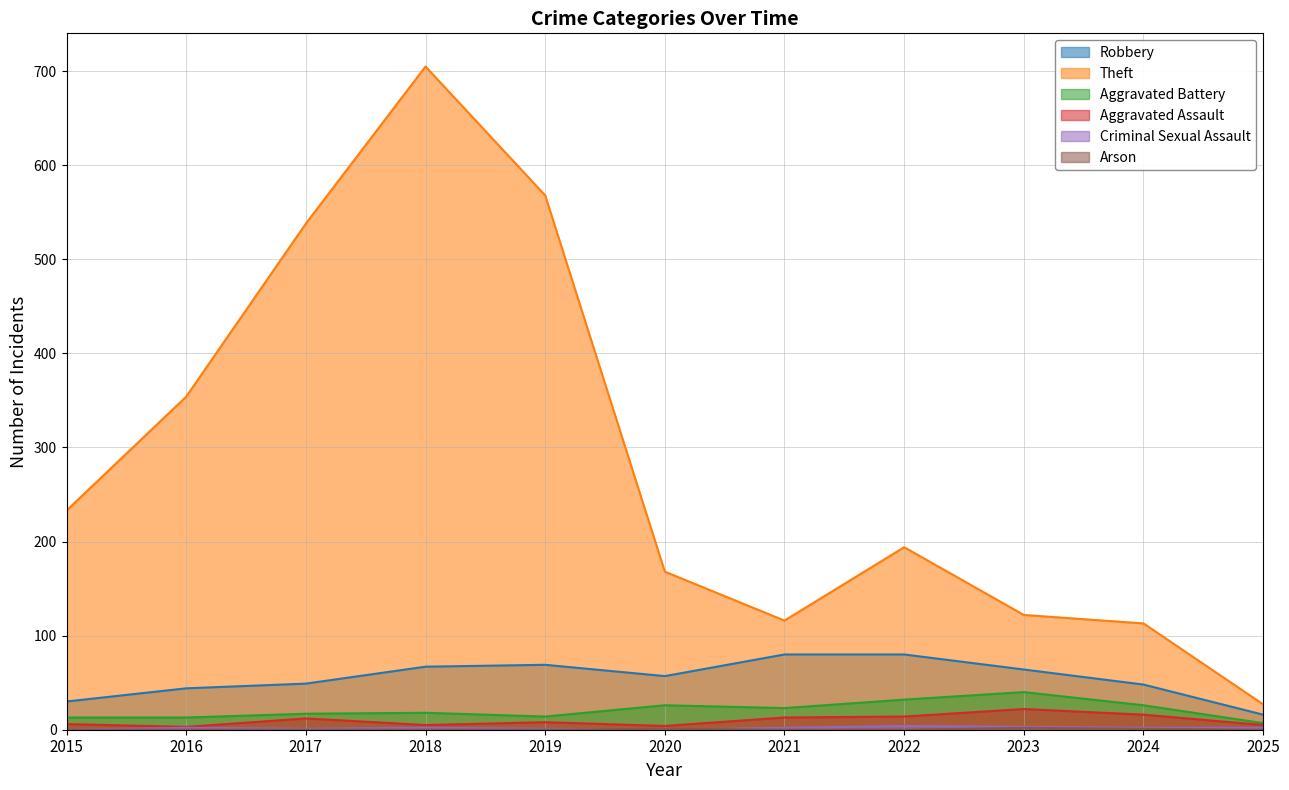

At which label is Robbery closest to 48?

2024